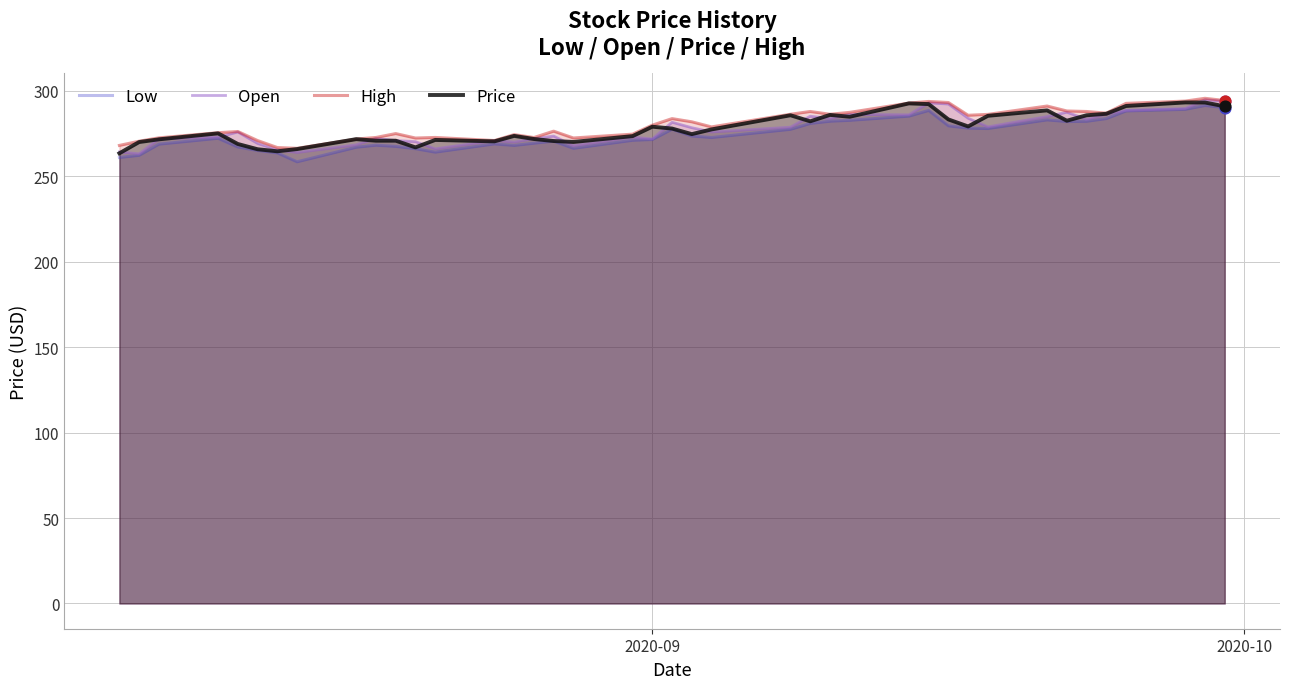

Which series has the widest spread of Y values?

Low